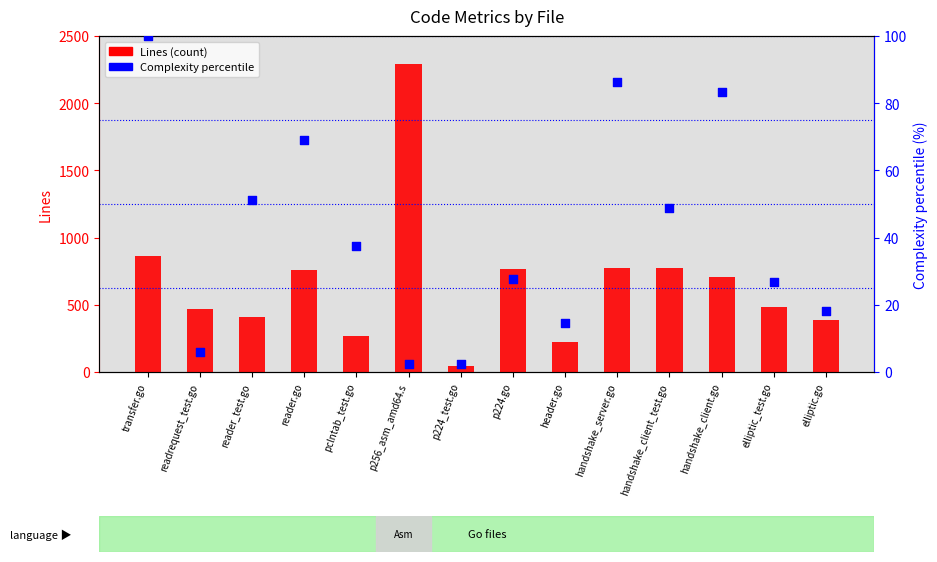

At how many categories does at least one series exceed 1493?

1